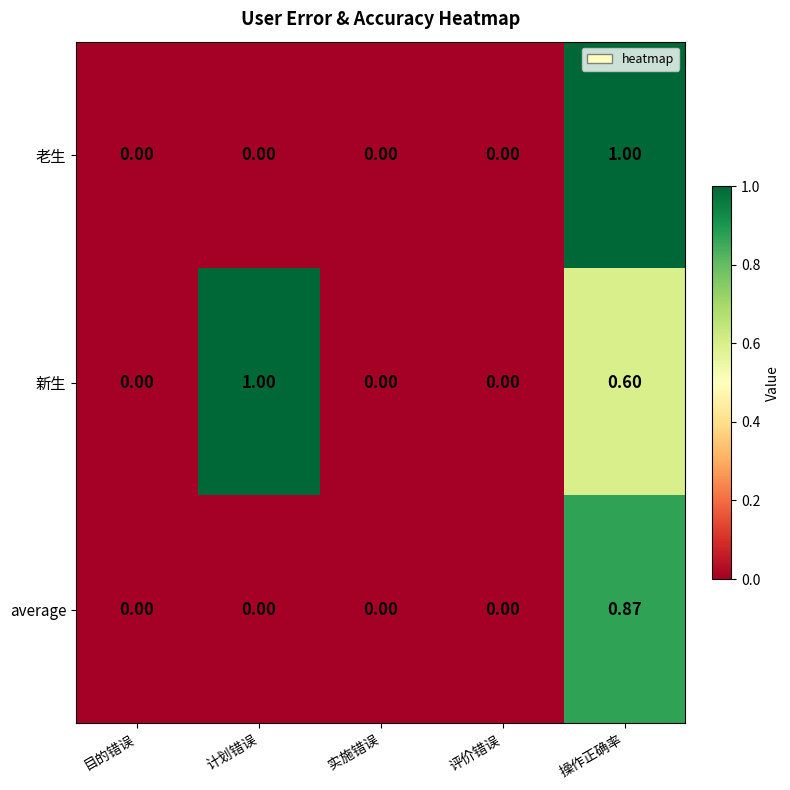

At 操作正确率, list the series in order from largest to smallest.

老生, average, 新生